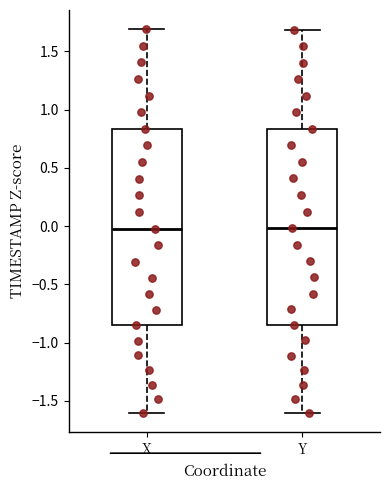

Reading left to right, transcribe this box plot: for each box, give where its median line is, the range the box spans, and where its two whiskers end, as read against the y-axis. The values are not printed on the chart, so give them approximately, as read against the axis.

X: median 0.00, box -0.85 to 0.85, whiskers -1.60 to 1.70
Y: median 0.00, box -0.85 to 0.85, whiskers -1.60 to 1.70